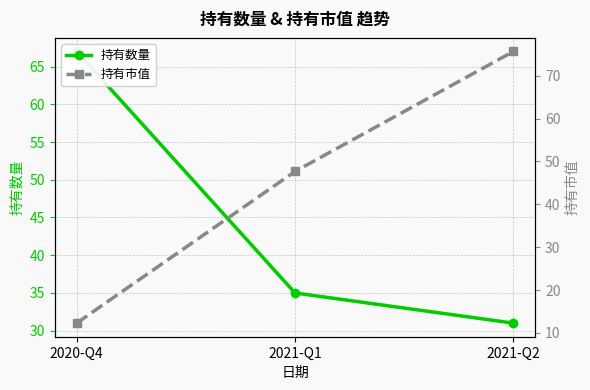

What is the approximate value of 持有市值 at 2021-Q2?

75.7